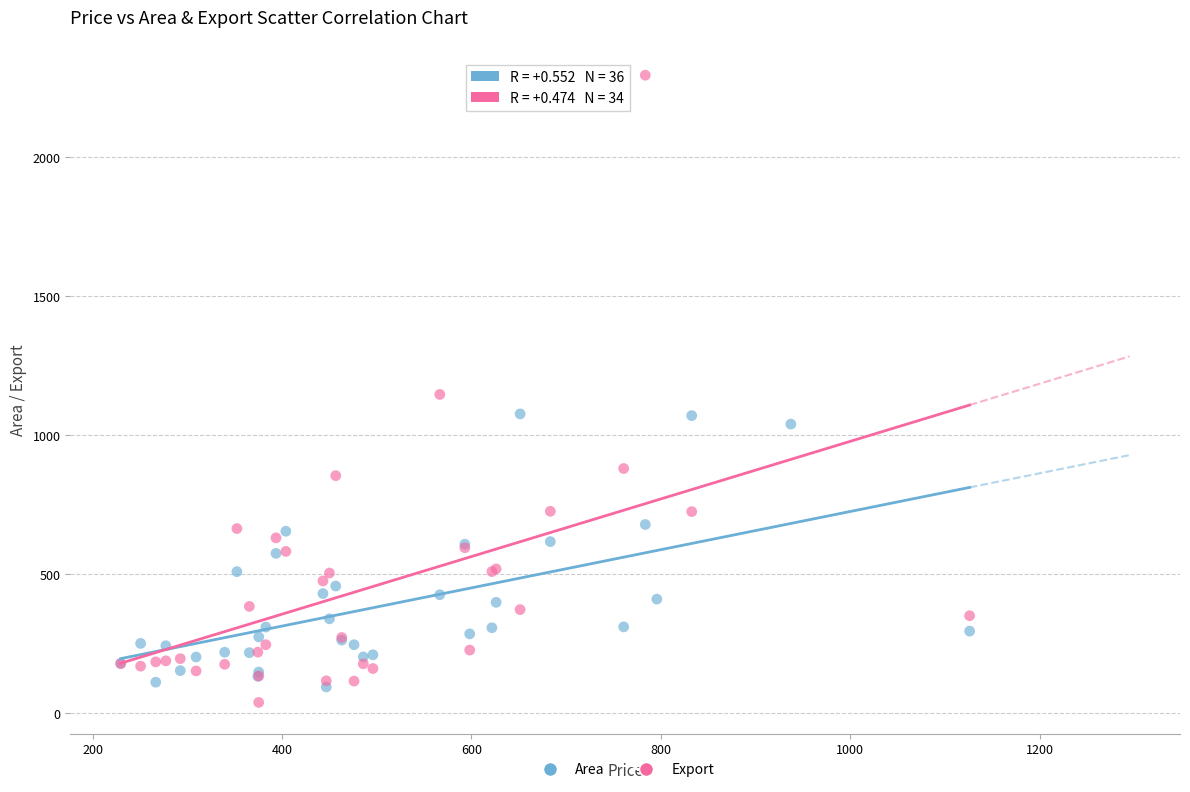

Which series contains the highest Y value?

Export